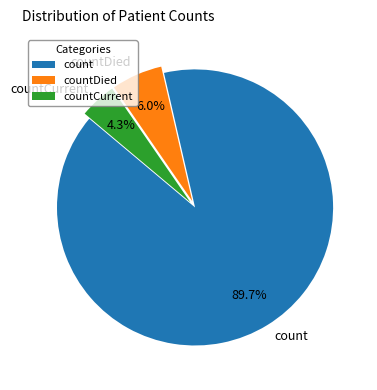

What percentage do countCurrent and countDied together represent?

10.3%